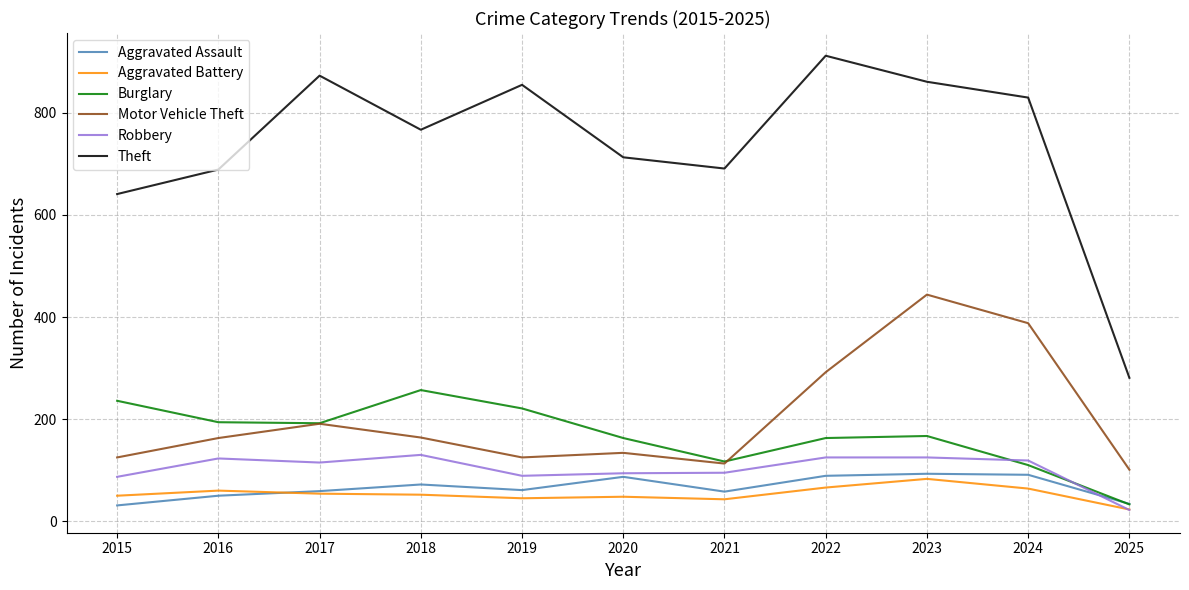

What is the difference between the highest and lowest values at 2015?

610